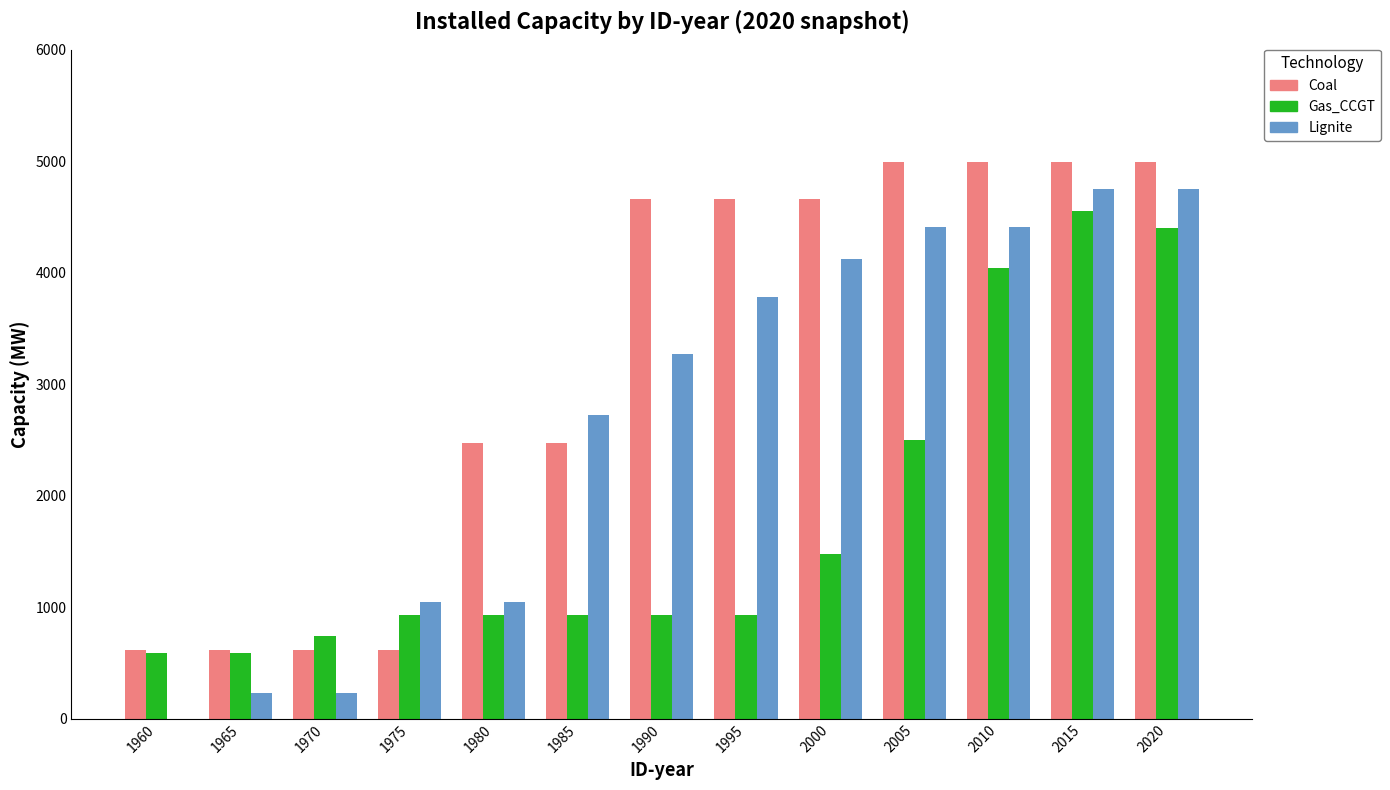

What value does the Coal series have at 2000?

4665